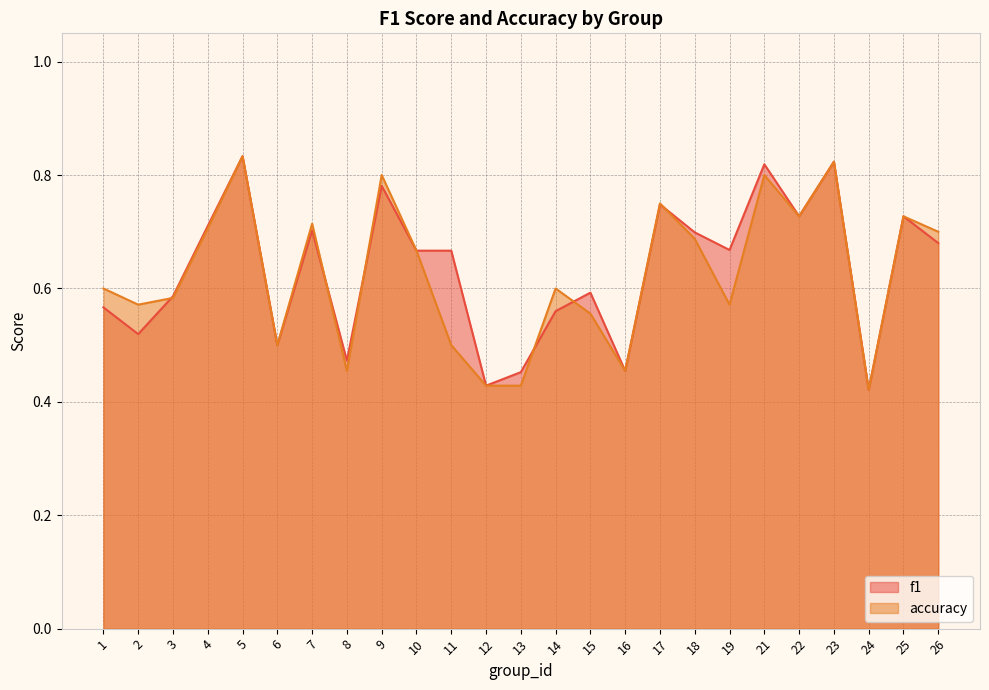

Reading left to right, what are all the values shown in this chart?

f1: 0.6	0.5	0.6	0.7	0.8	0.5	0.7	0.5	0.8	0.7	0.7	0.4	0.5	0.6	0.6	0.5	0.7	0.7	0.7	0.8	0.7	0.8	0.4	0.7	0.7
accuracy: 0.6	0.6	0.6	0.7	0.8	0.5	0.7	0.5	0.8	0.7	0.5	0.4	0.4	0.6	0.6	0.5	0.8	0.7	0.6	0.8	0.7	0.8	0.4	0.7	0.7